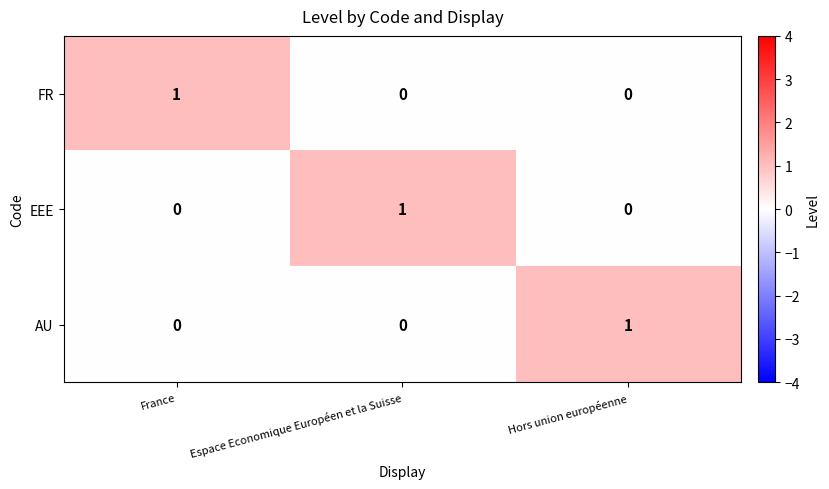

How many categories are shown in the chart?

3